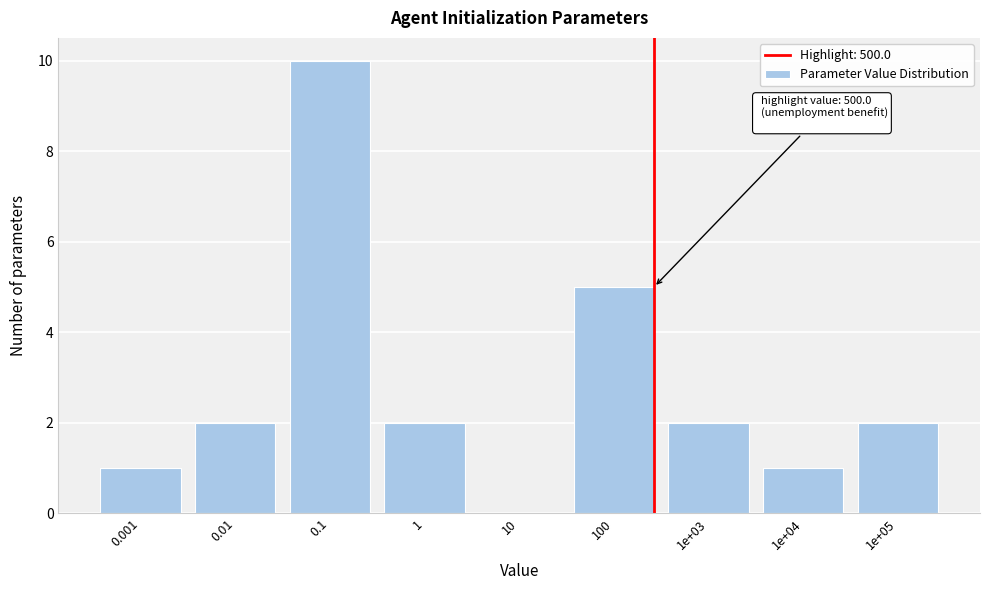

Reading right to left, extract all data points from this chart.

1e+05=2	1e+04=1	1e+03=2	100=5	10=0	1=2	0.1=10	0.01=2	0.001=1